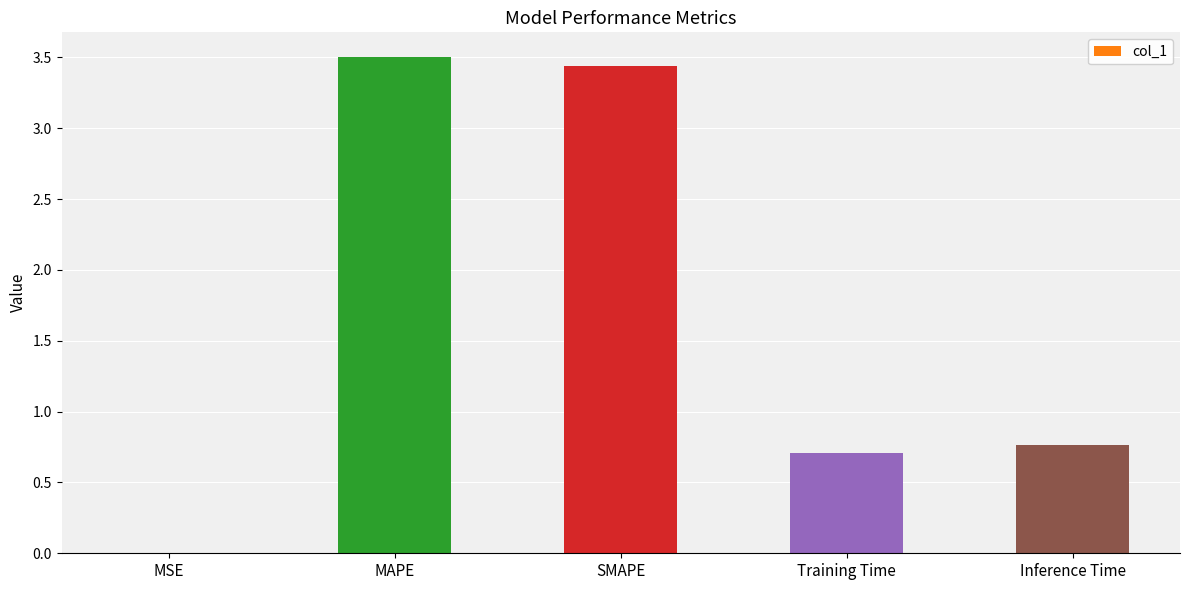

What is the maximum value shown in the chart?

3.5